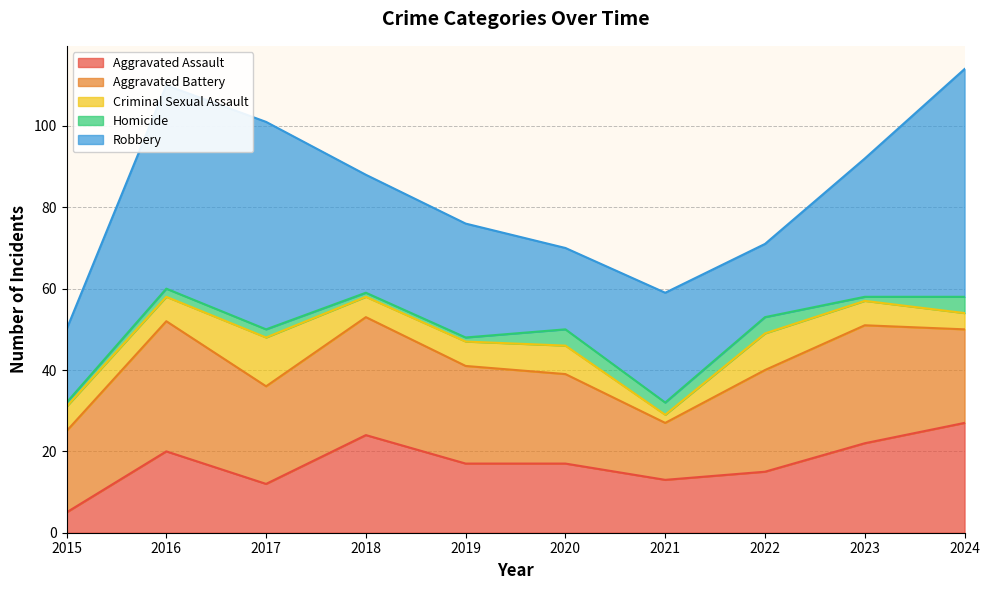

What is the average value of the Criminal Sexual Assault series?

6